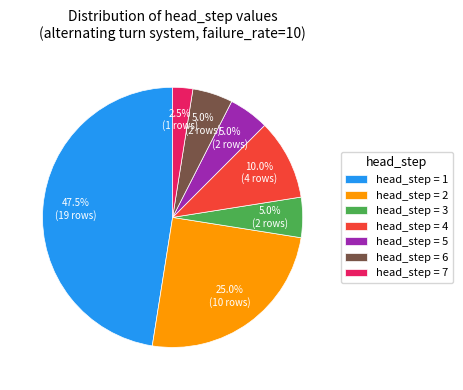

Does any single category account for the majority?

No